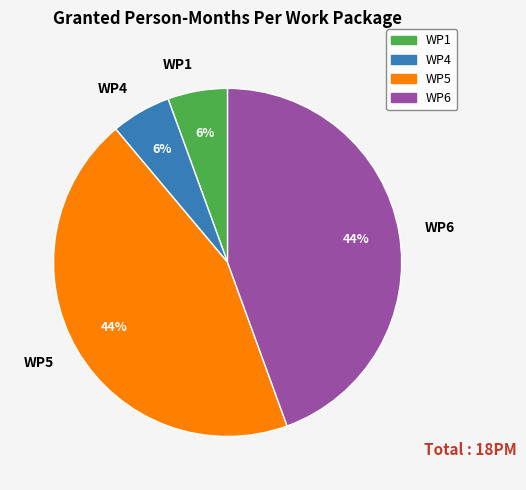

To the nearest percent, what is the combined percentage of WP5 and WP4?

50%